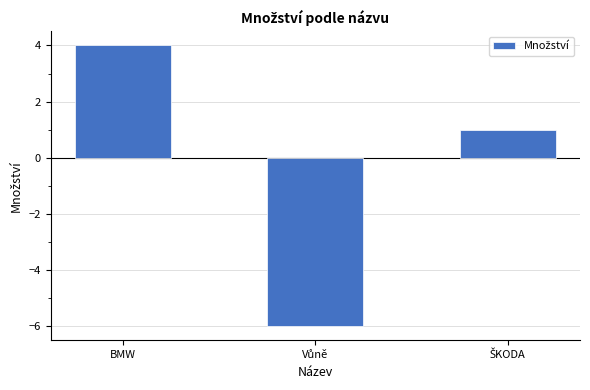

How many data points are less than 1?

1